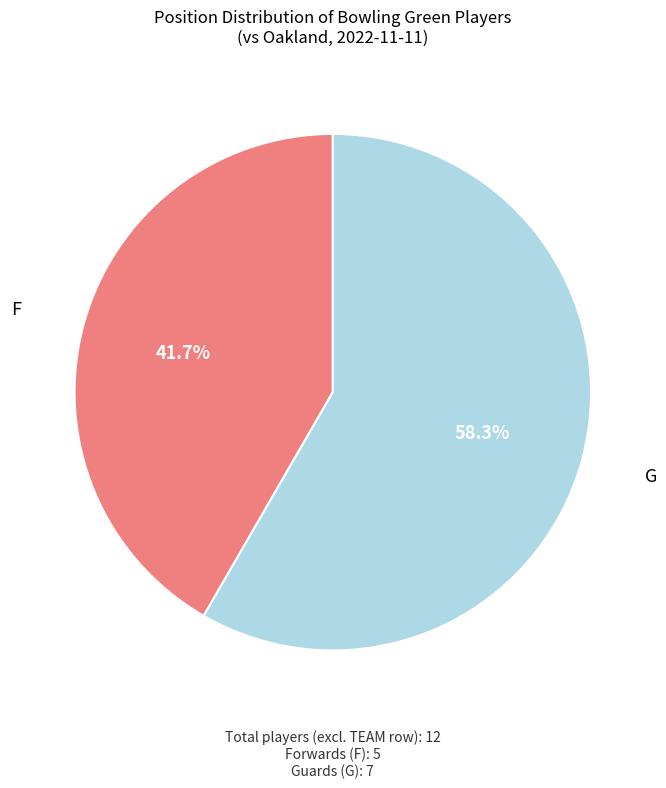

What is the ratio of the value at F to the value at G?

0.7